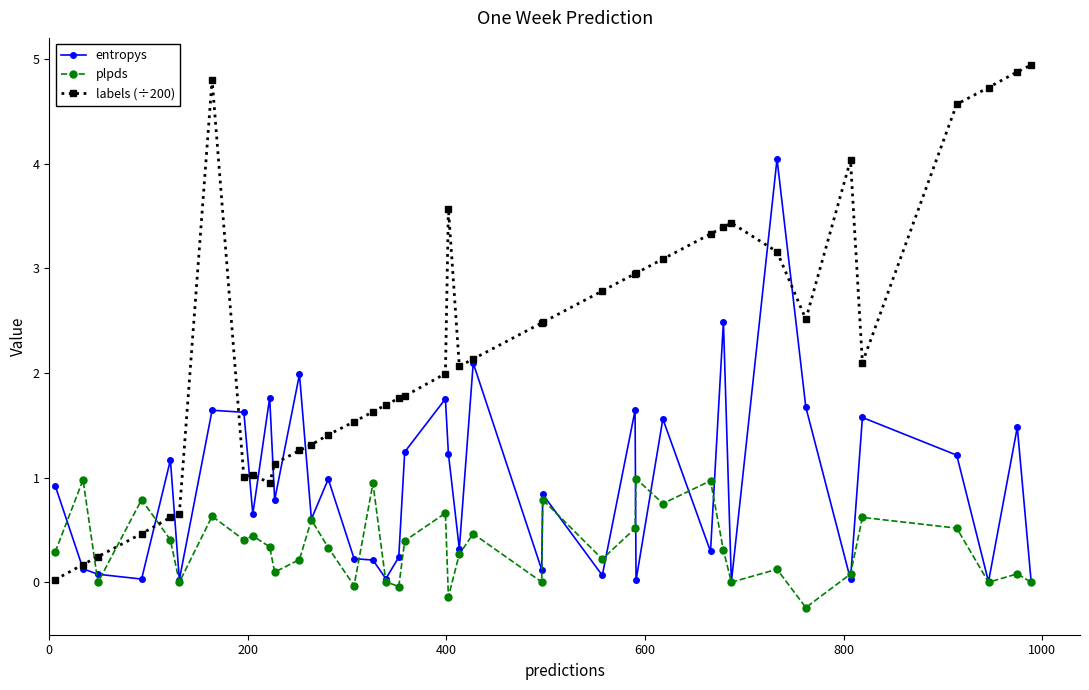

What is the value of the labels (÷200) point at the 30th from the left?

3.3